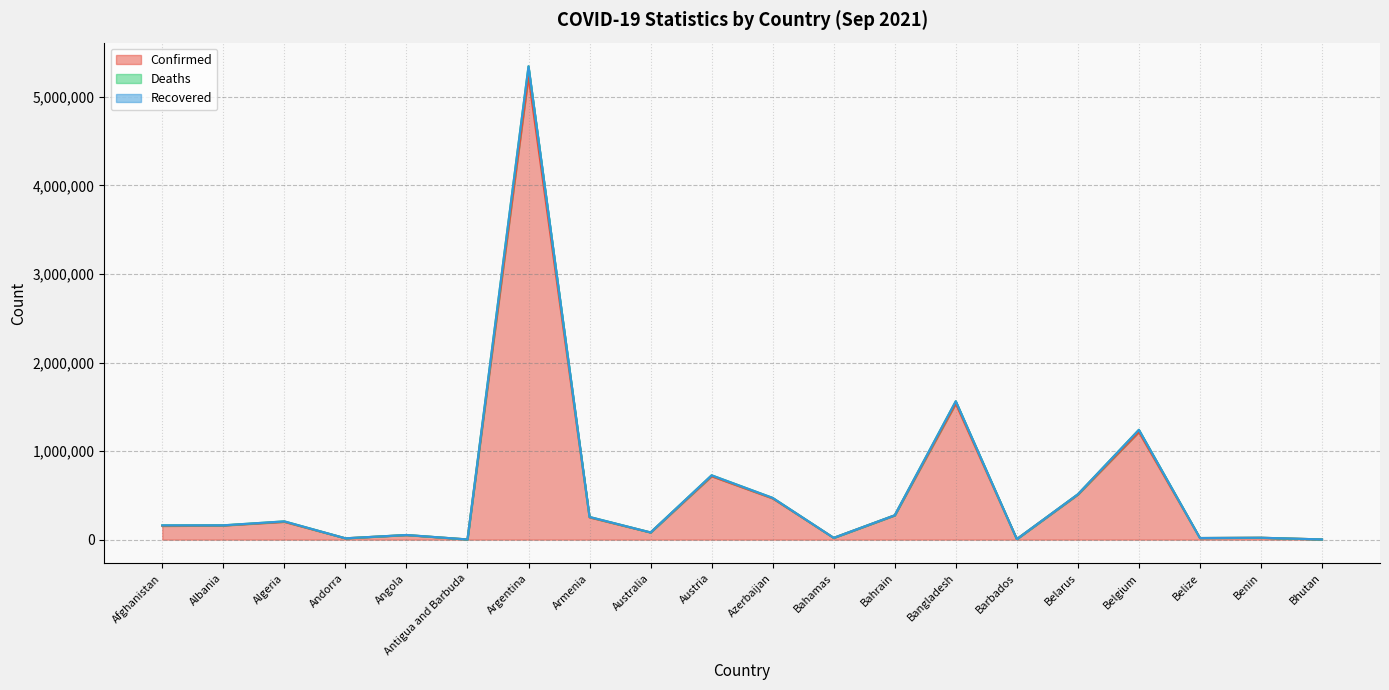

What is the difference between the maximum and minimum values in the Confirmed series?

5230054